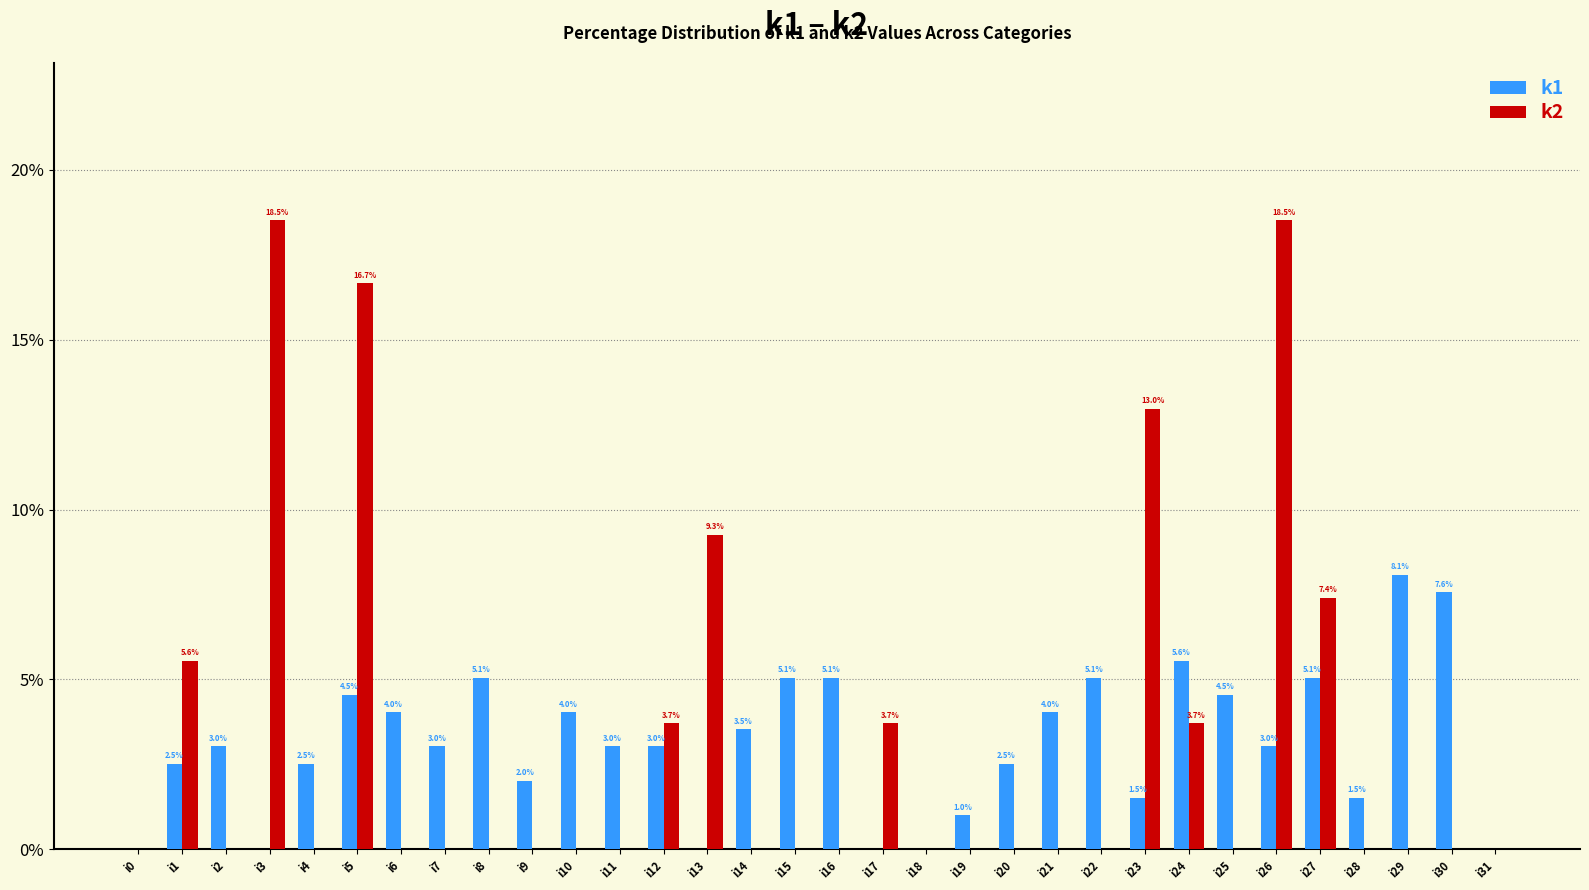

The k2 series shows 0.0 at i25. True or false?

True